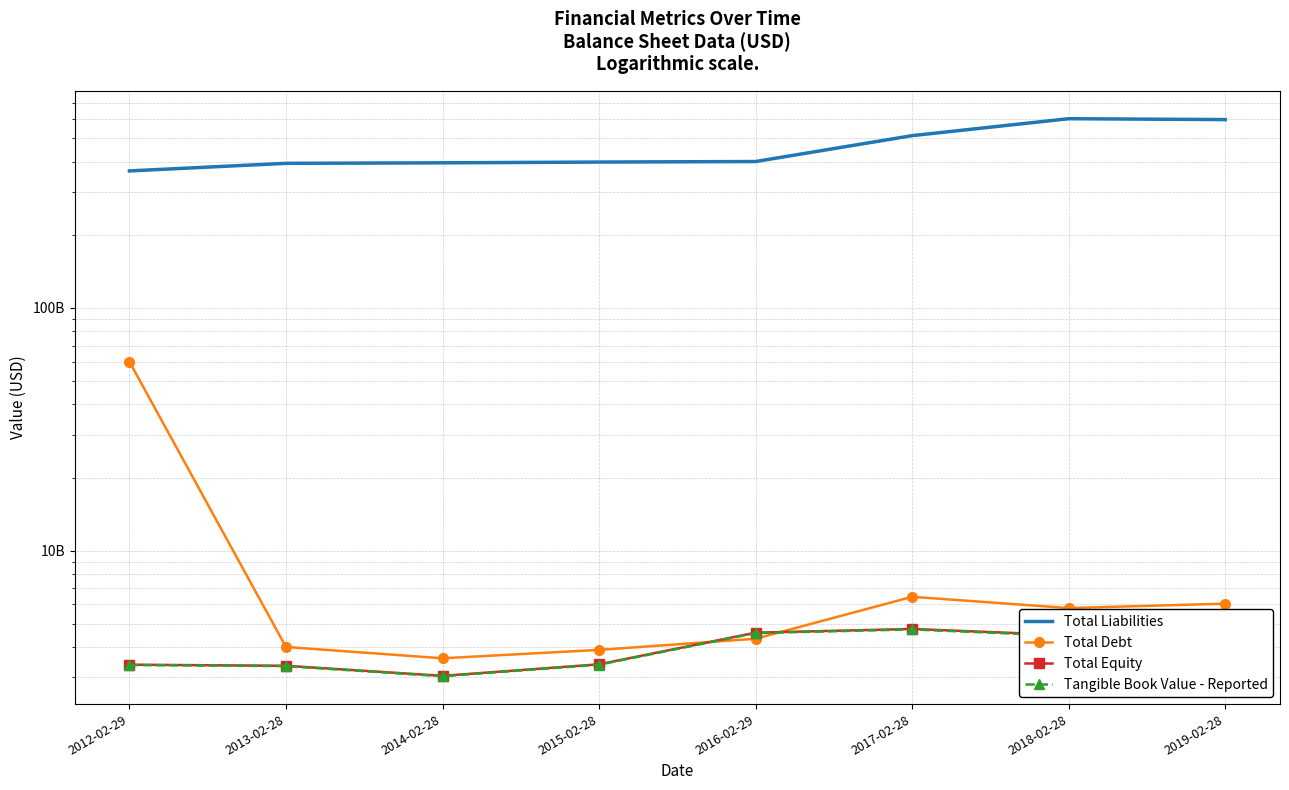

Is the value of Total Equity at 2014-02-28 greater than the value of Tangible Book Value - Reported at 2019-02-28?

No